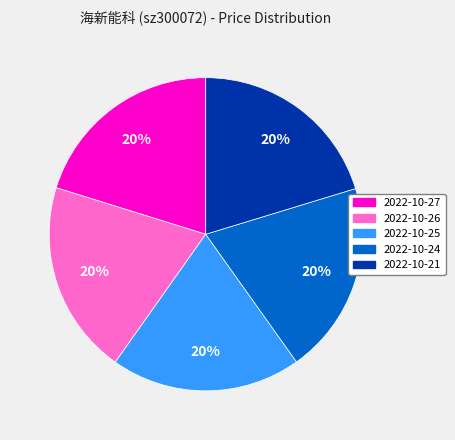

How many slices are in this pie chart?

5